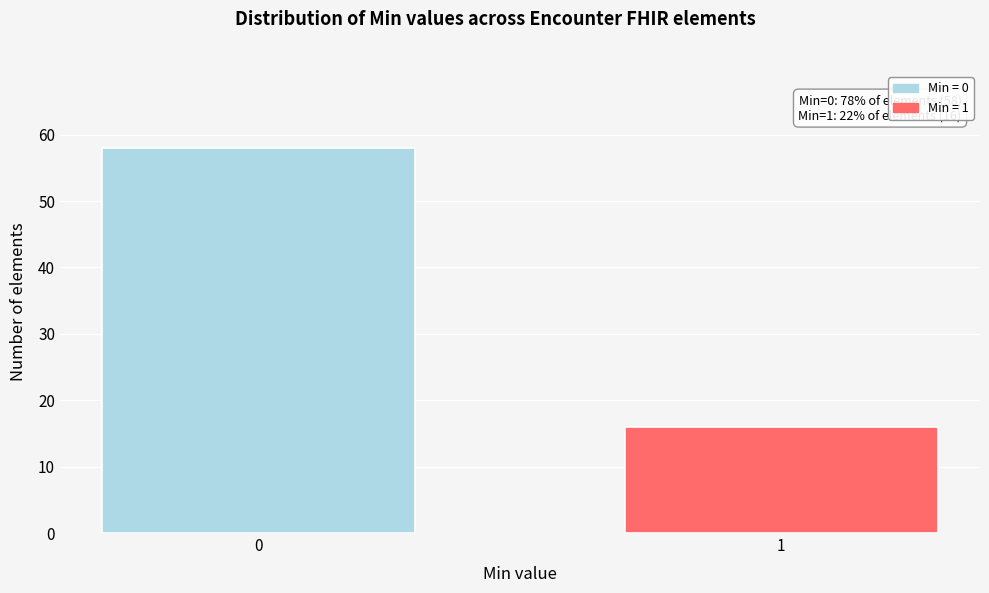

Reading left to right, list all the values displayed in this chart.

0=58	1=16